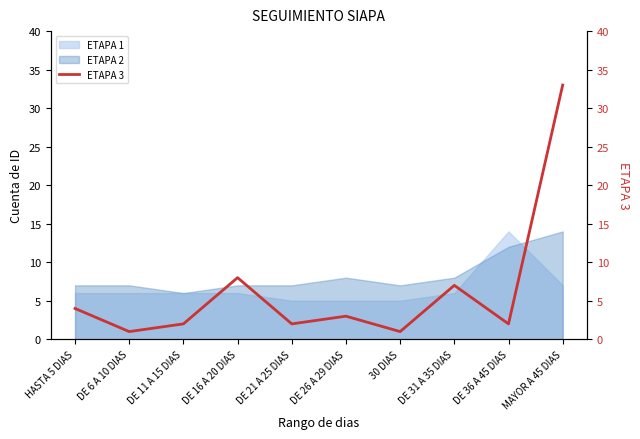

Does the chart have visible grid lines?

No